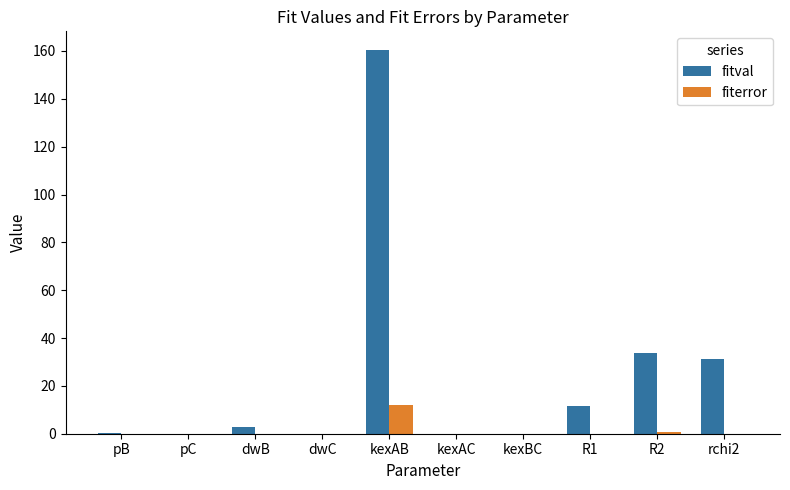

At which category is the sum across all series the highest?

kexAB